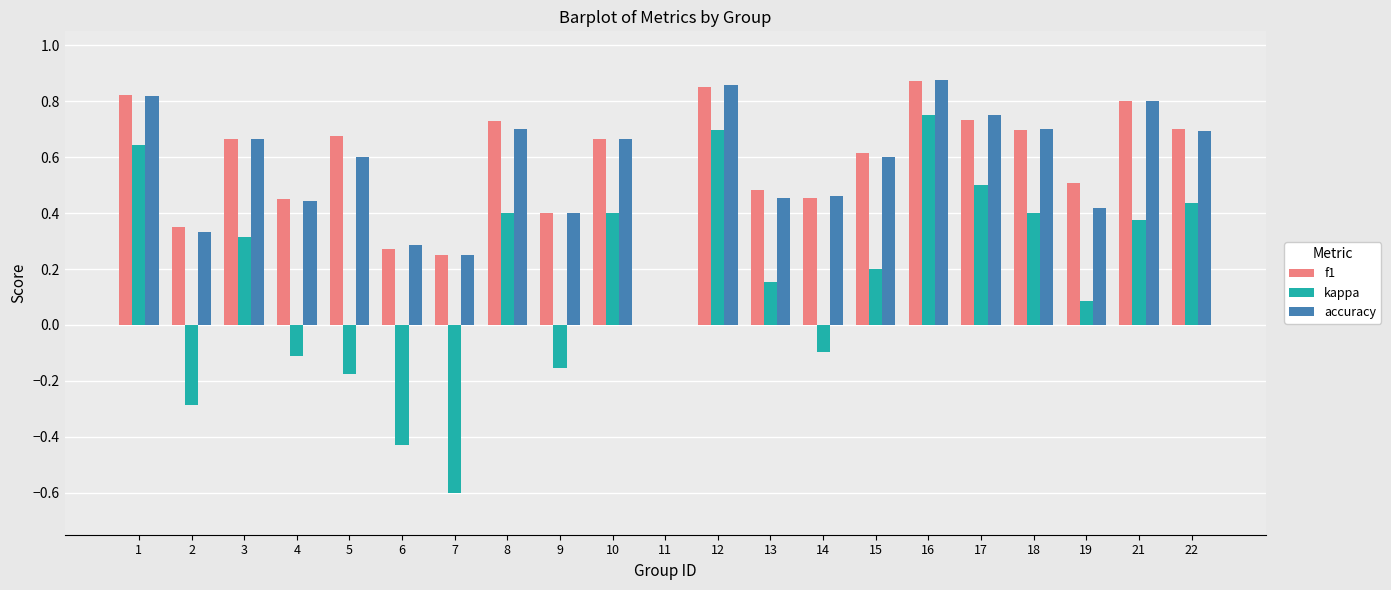

Which series has the widest spread of values?

kappa